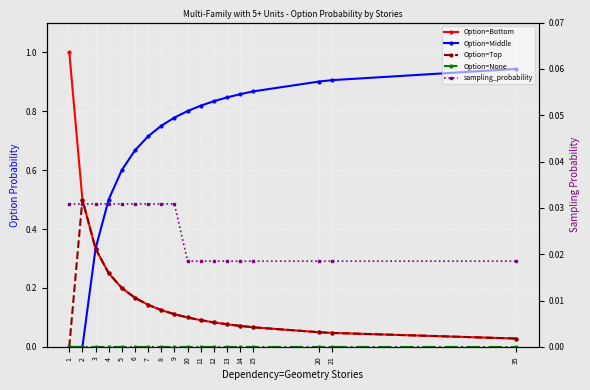

At which label is Option=Top closest to 0?

1